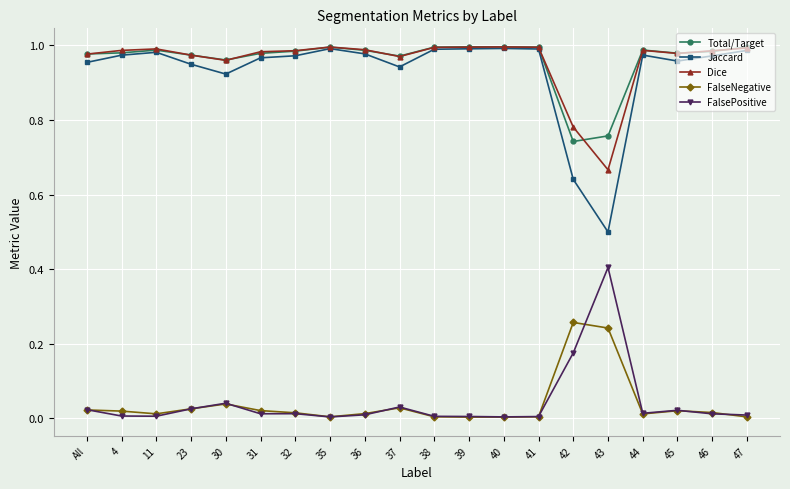

The value of FalseNegative at 43 is 0.1. True or false?

False